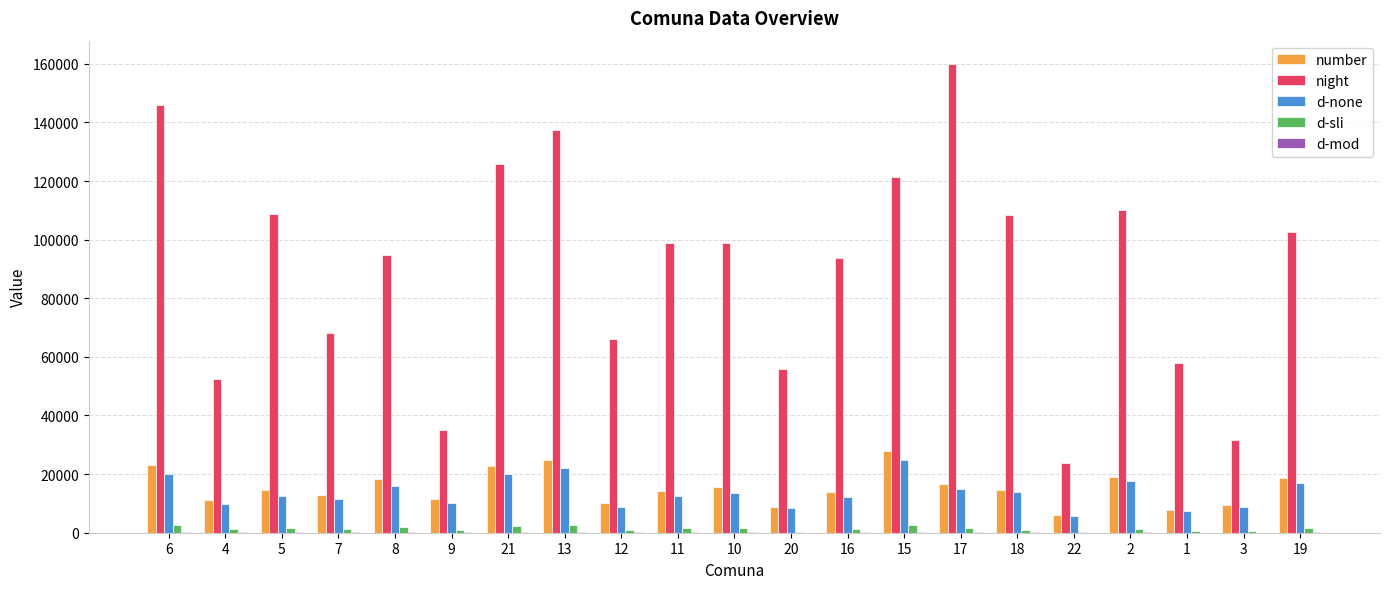

What is the spread (max minus min) of values at 2?

109856.7